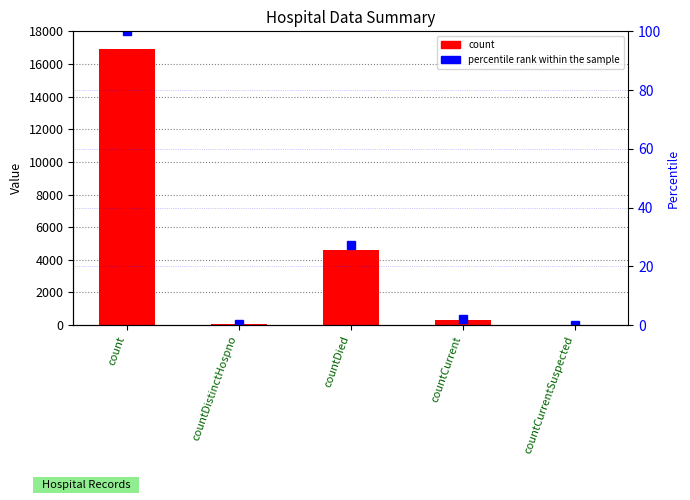

Reading right to left, extract all data points from this chart.

count: countCurrentSuspected=0.0	countCurrent=329.0	countDied=4626.0	countDistinctHospno=74.0	count=16906.0
percentile rank within the sample: countCurrentSuspected=0.0	countCurrent=1.9	countDied=27.4	countDistinctHospno=0.4	count=100.0